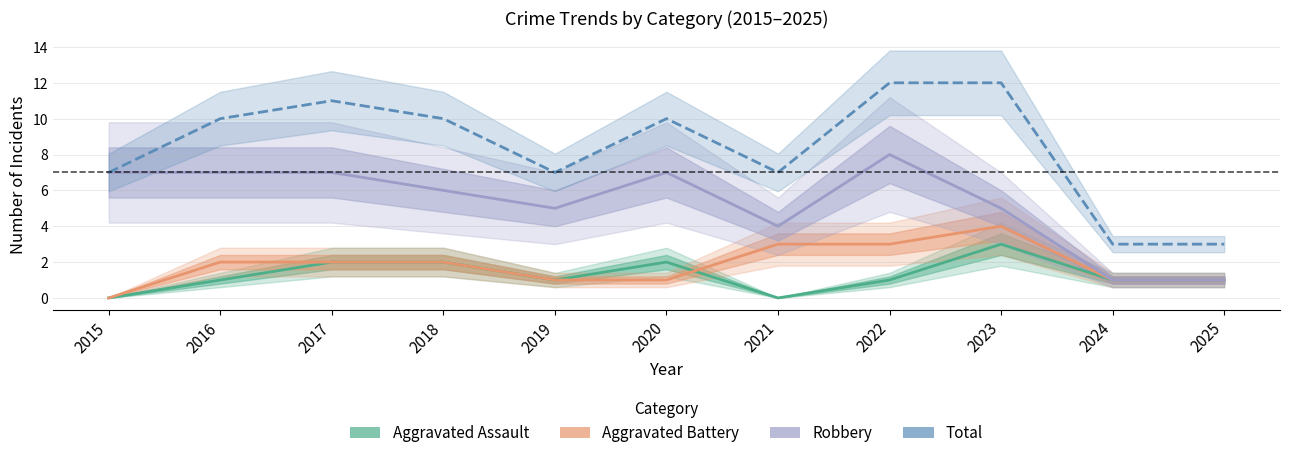

Reading right to left, transcribe all the data shown in this chart.

Aggravated Assault: 2025=1	2024=1	2023=3	2022=1	2021=0	2020=2	2019=1	2018=2	2017=2	2016=1	2015=0
Aggravated Battery: 2025=1	2024=1	2023=4	2022=3	2021=3	2020=1	2019=1	2018=2	2017=2	2016=2	2015=0
Robbery: 2025=1	2024=1	2023=5	2022=8	2021=4	2020=7	2019=5	2018=6	2017=7	2016=7	2015=7
Total: 2025=3	2024=3	2023=12	2022=12	2021=7	2020=10	2019=7	2018=10	2017=11	2016=10	2015=7